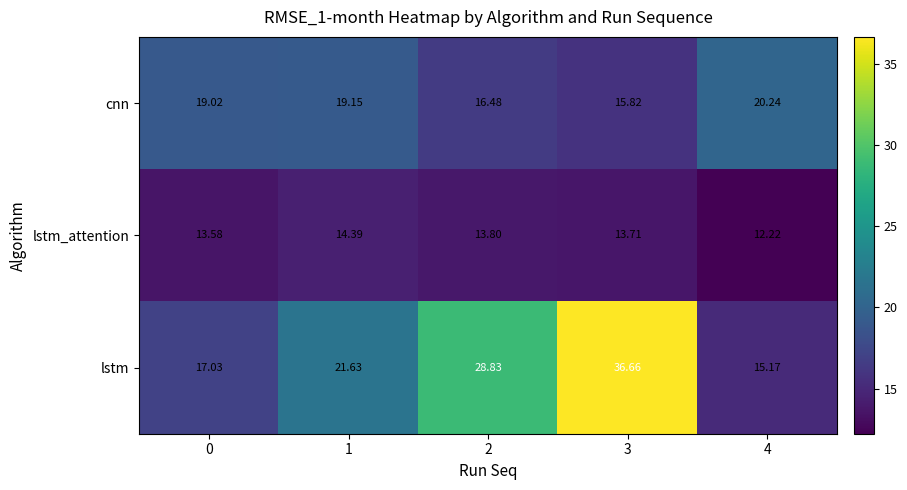

Which series changed the most between 0 and 2?

lstm